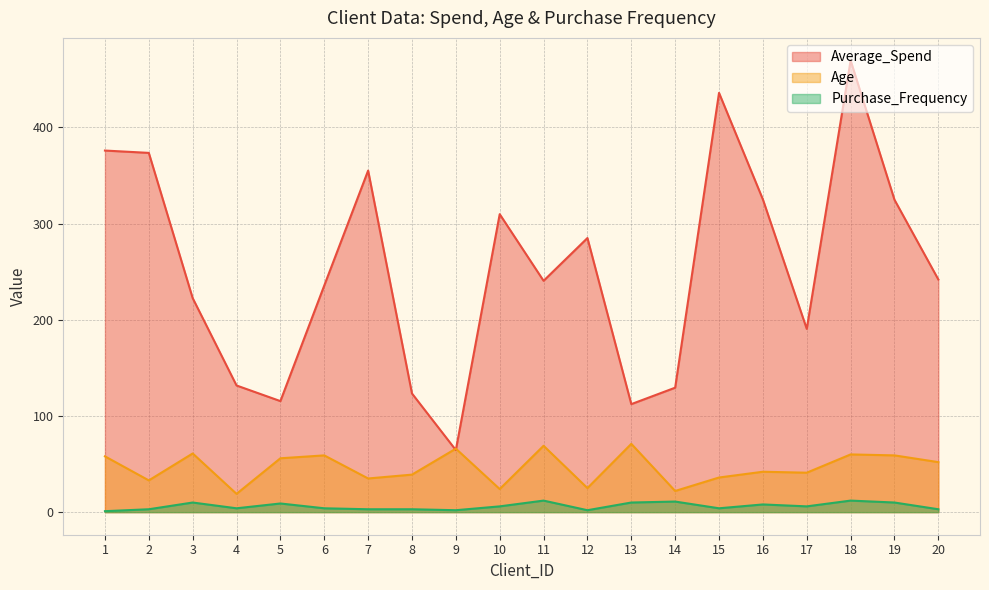

True or false: Age and Purchase_Frequency intersect in this chart.

False